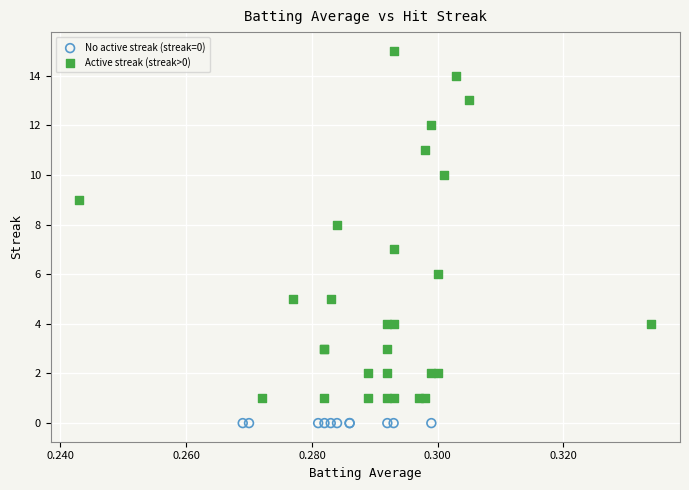

Which series reaches the minimum Y coordinate?

No active streak (streak=0)